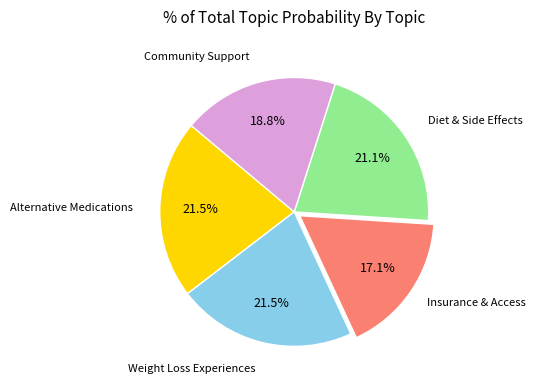

What is the smallest slice in the pie chart?

Insurance & Access